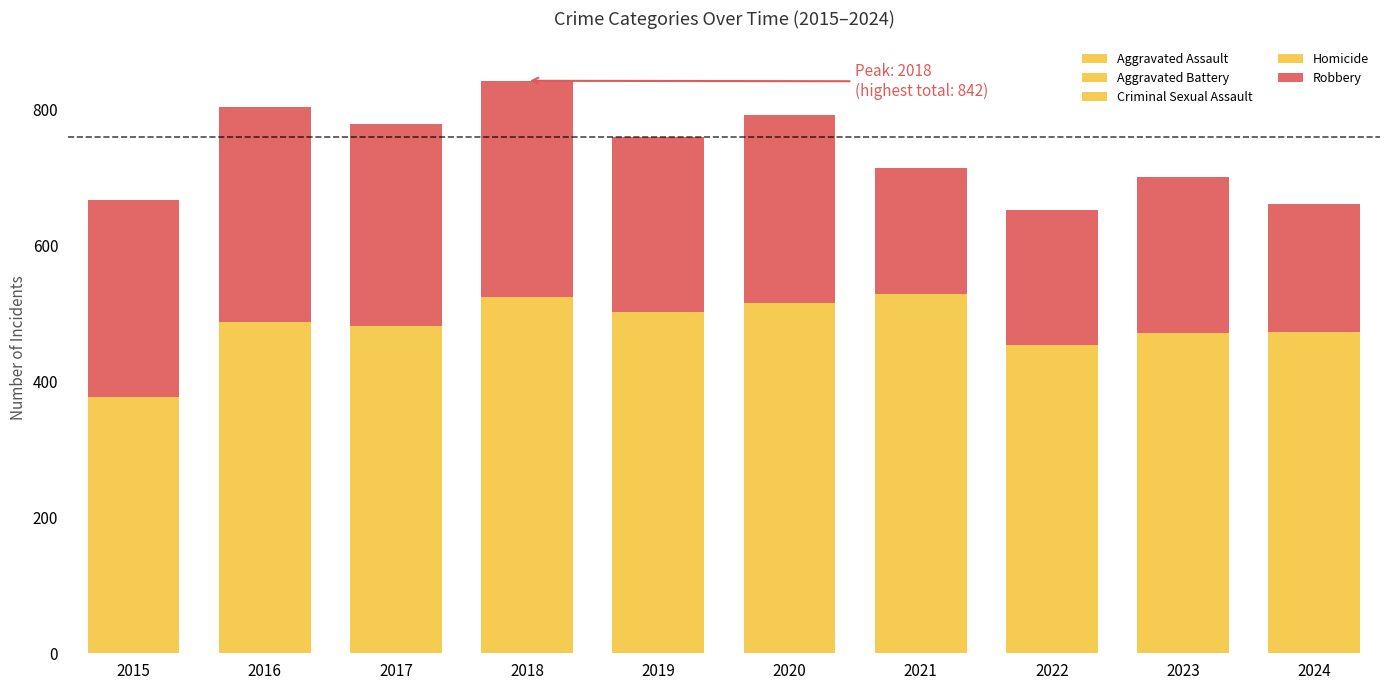

Are the bars grouped side by side (vs. stacked)?

No